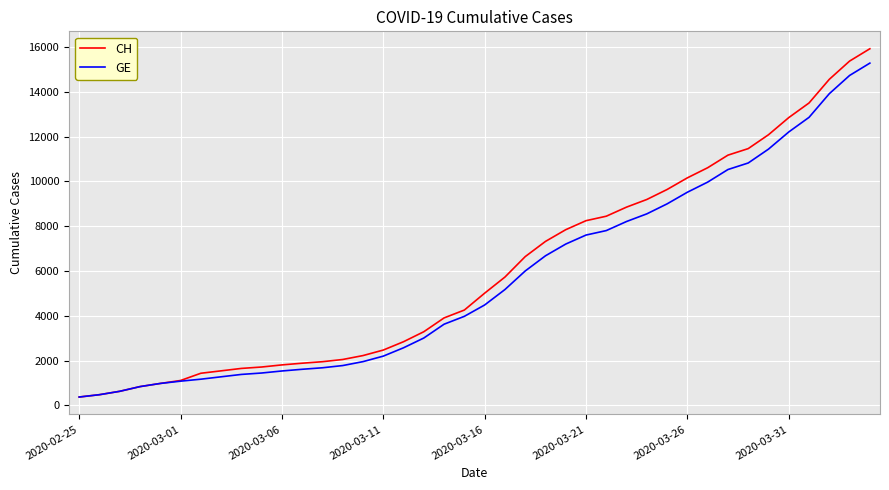

List the series in order of their overall mean, highest first.

CH, GE